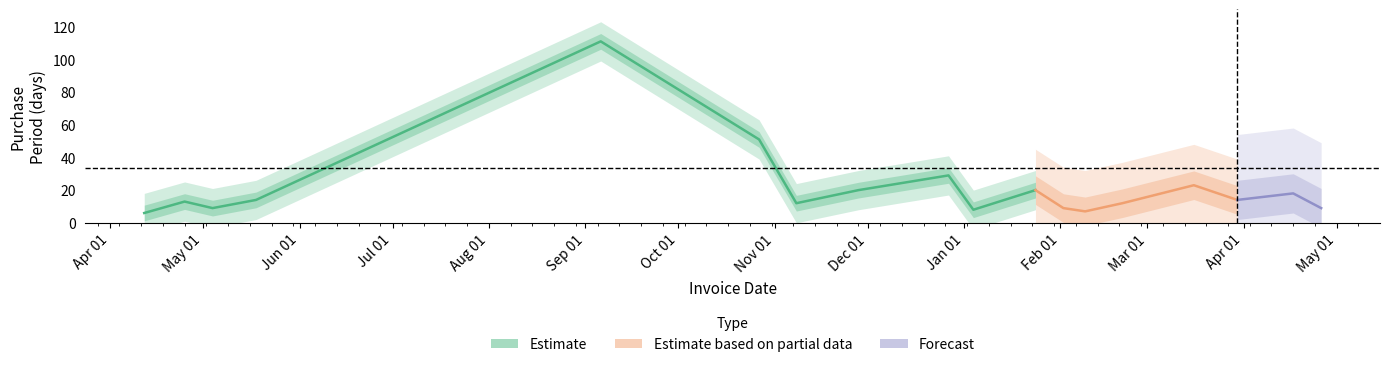

How many points are higher than both their immediate neighbors (excluding endpoints)?

6